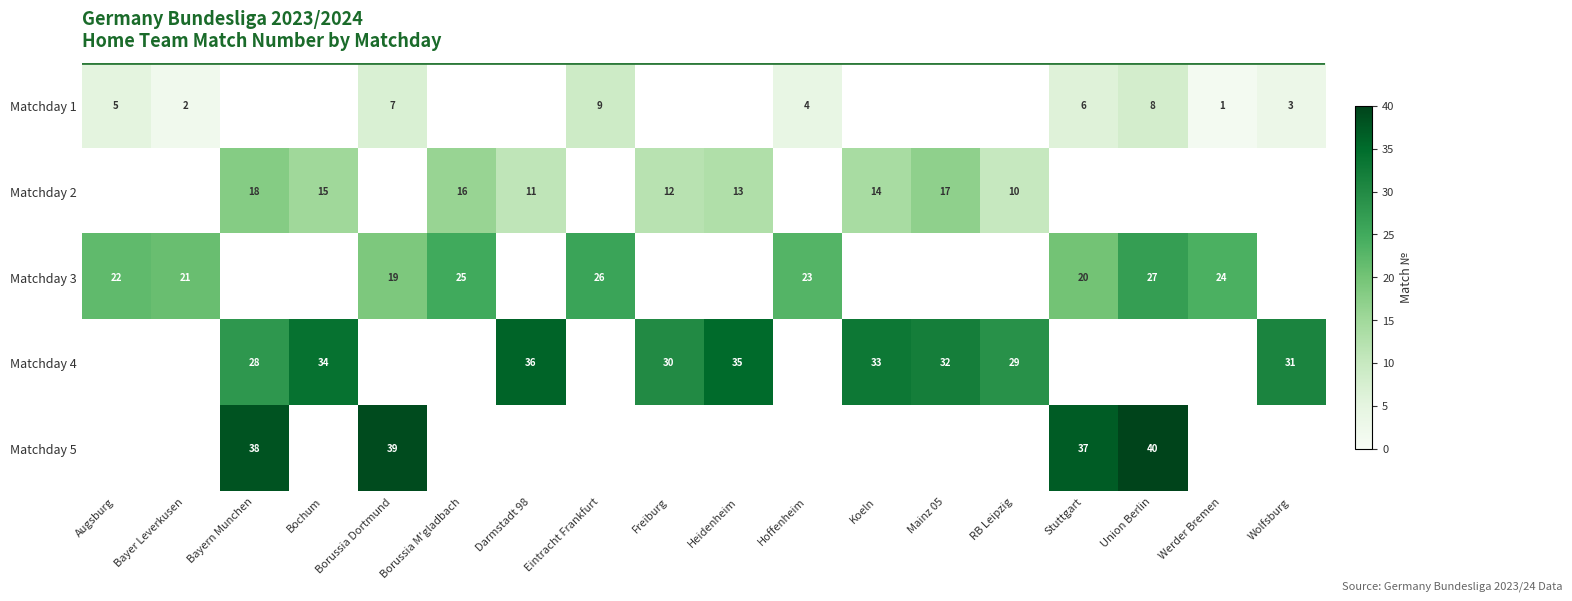

What is the sum of the row_0 values at Freiburg and Hoffenheim?

4